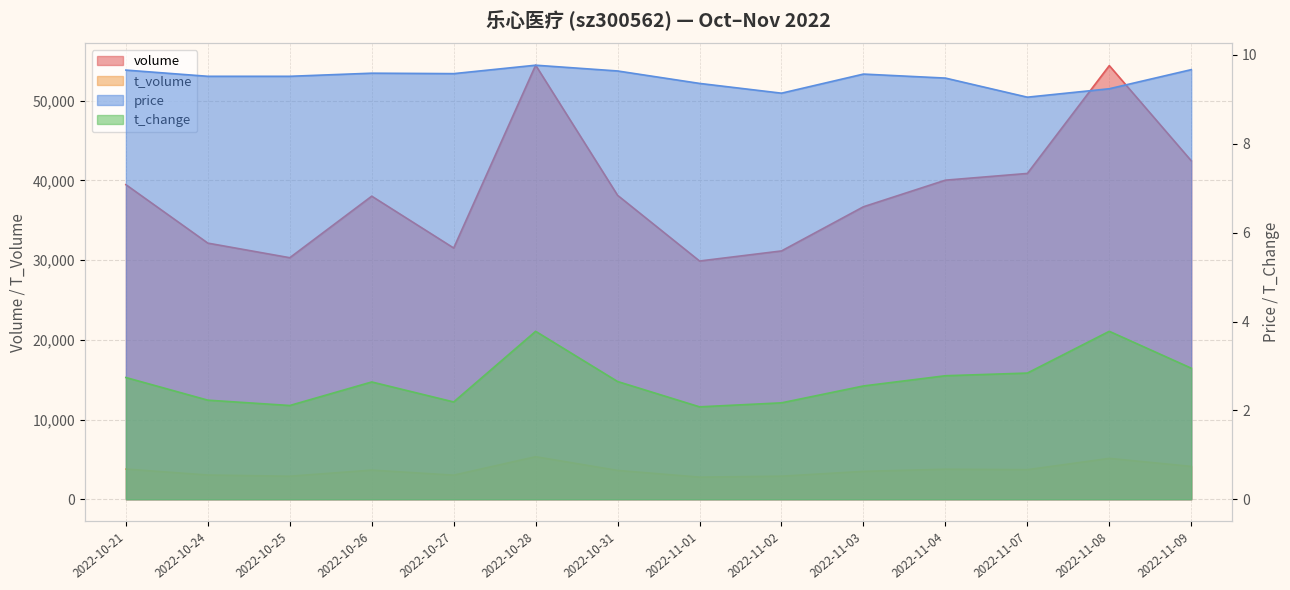

True or false: t_volume has a value of 2114.2 at 2022-10-27.

False